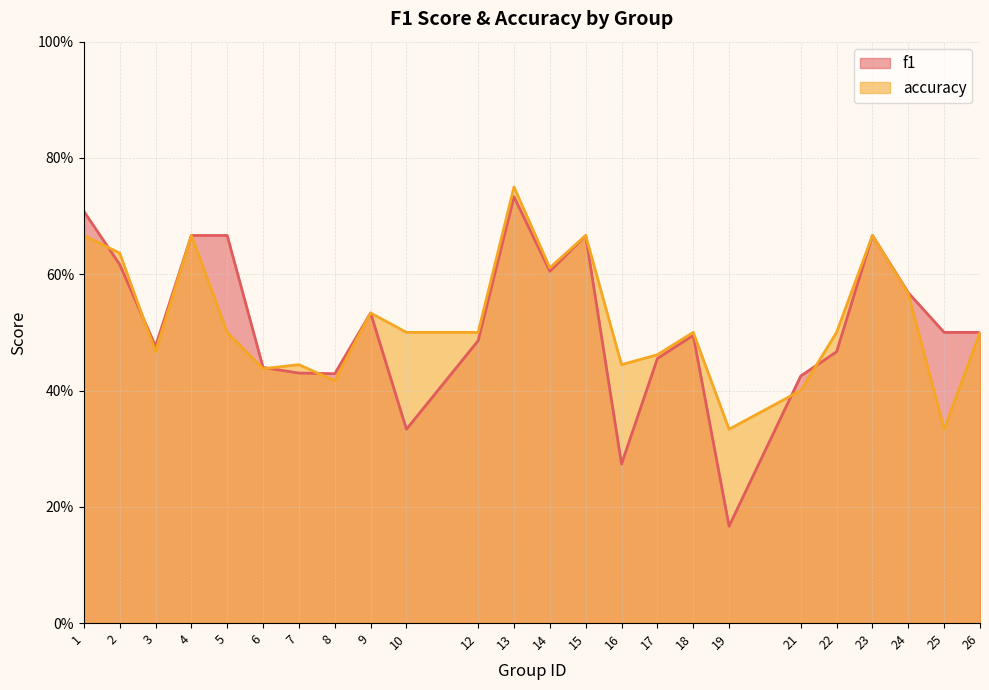

In accuracy, how many points are higher than both neighbors (excluding endpoints)?

7